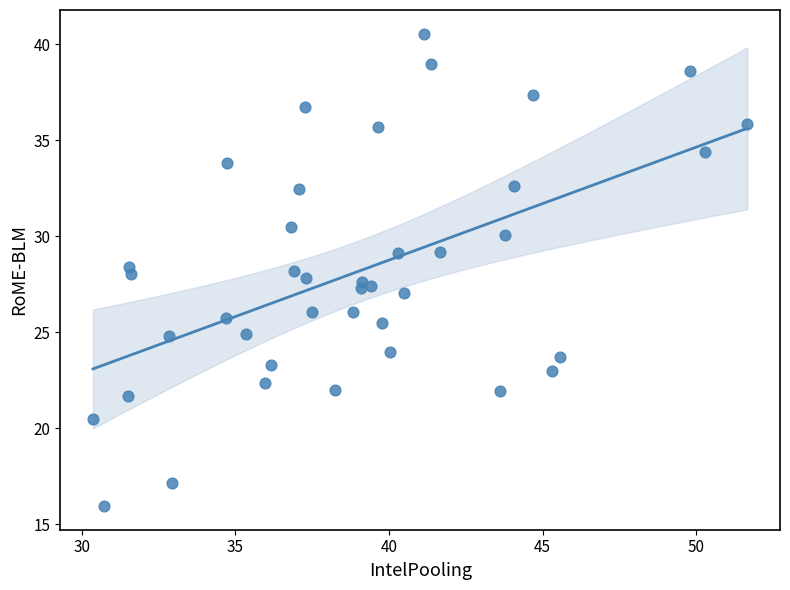

What is the range of X values (max minus min)?

21.3